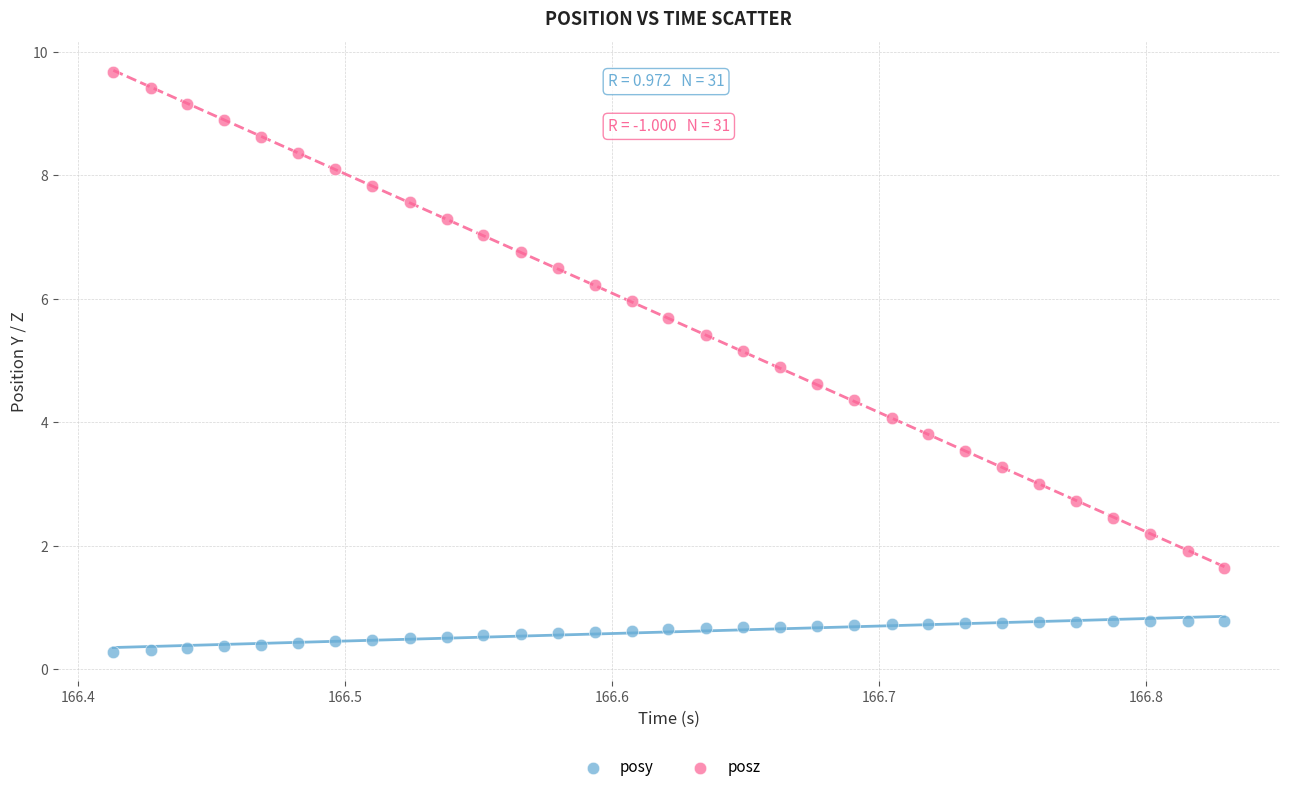

Across all data points, what is the range of X values (max minus min)?

0.4